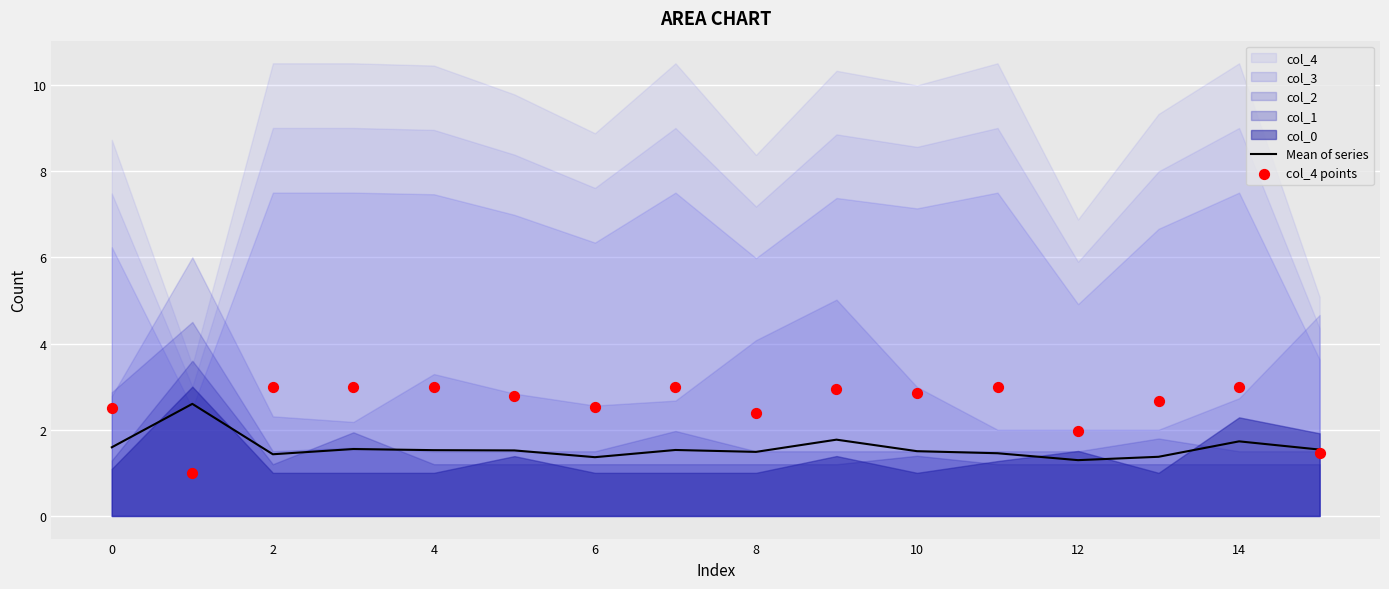

At which category is the sum across all series the highest?

14